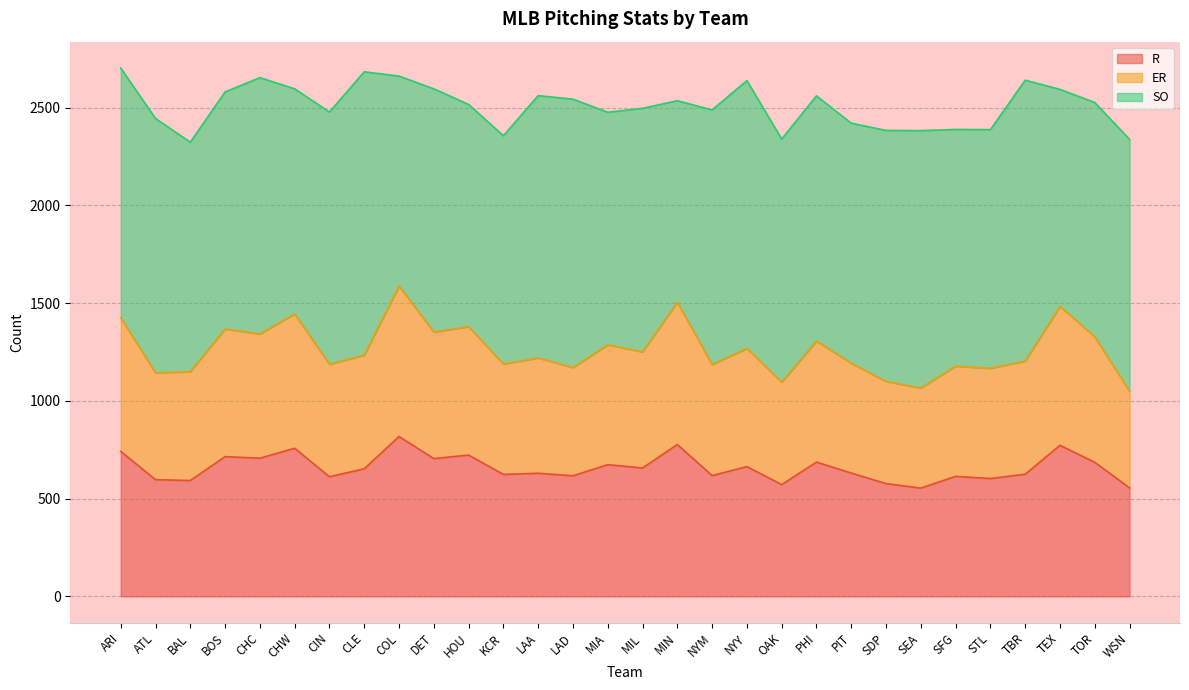

At which label does ER reach its minimum?

WSN